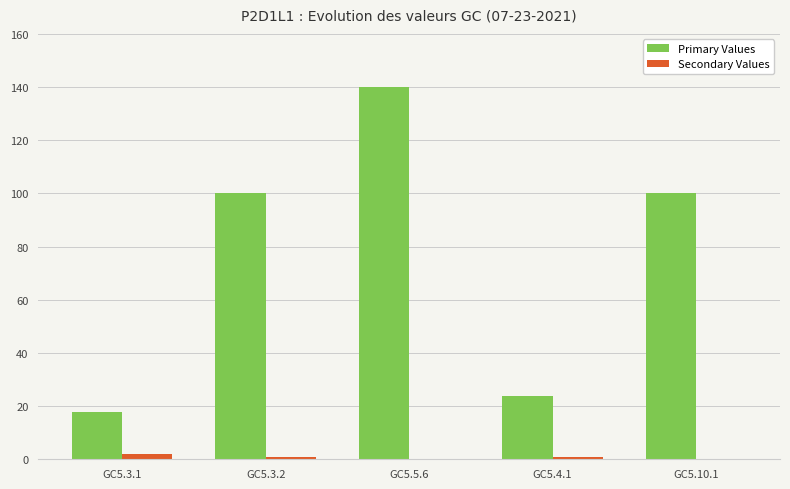

Are the bars grouped side by side (vs. stacked)?

Yes